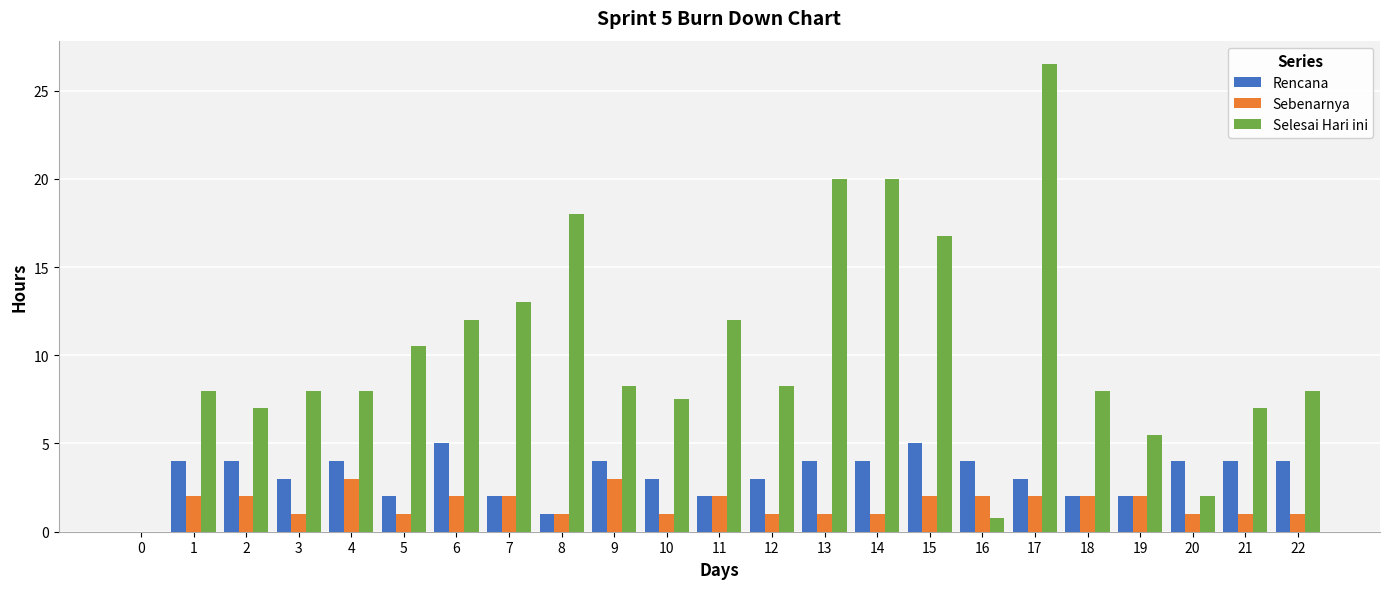

What is the total value across all series at 18?

12.0